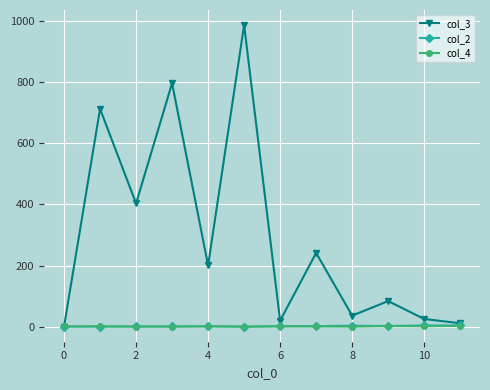

What is the difference between the maximum and second lowest values in the col_4 series?

2.0